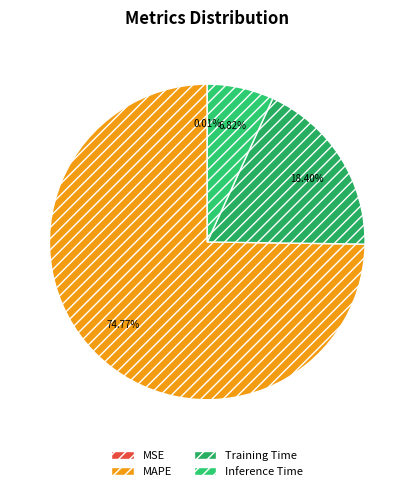

How many slices are in this pie chart?

4